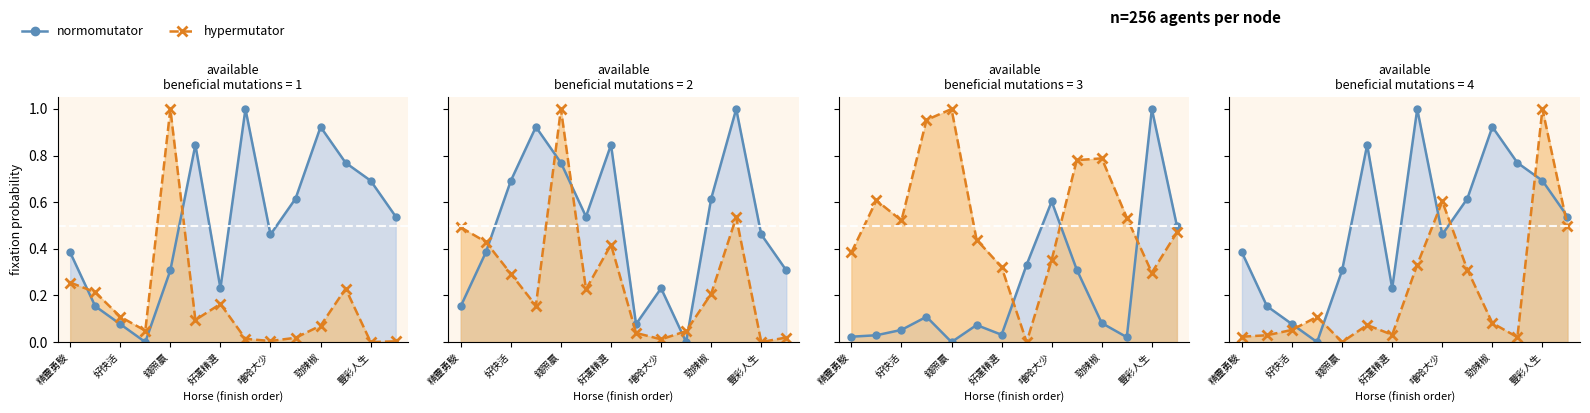

Does the chart display data point markers on the line(s)?

Yes